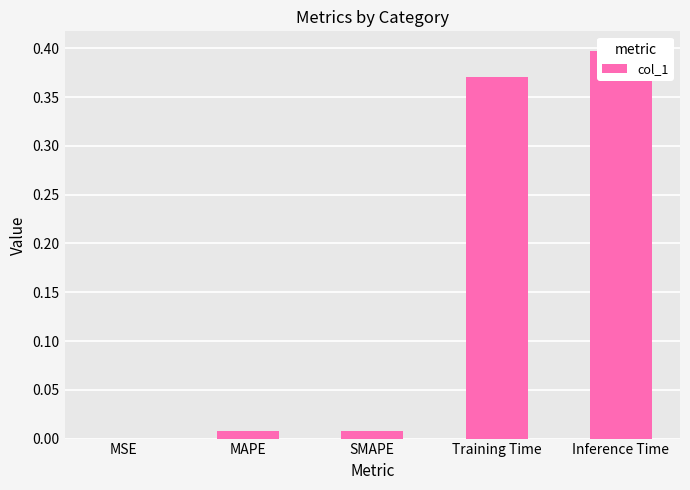

Which category has the lowest value across all series?

MSE